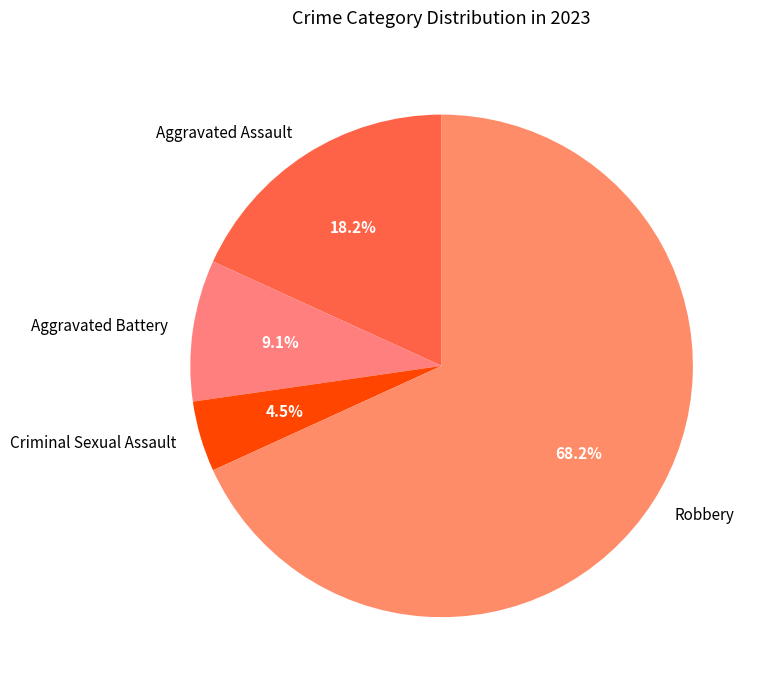

Is there a majority slice in this chart?

Yes